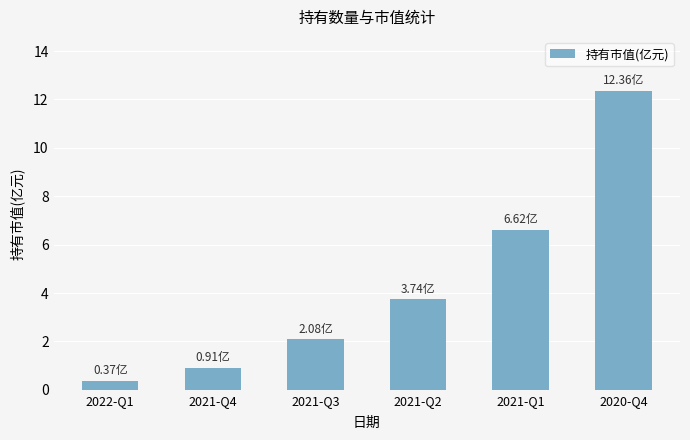

How many distinct data groups are displayed?

1